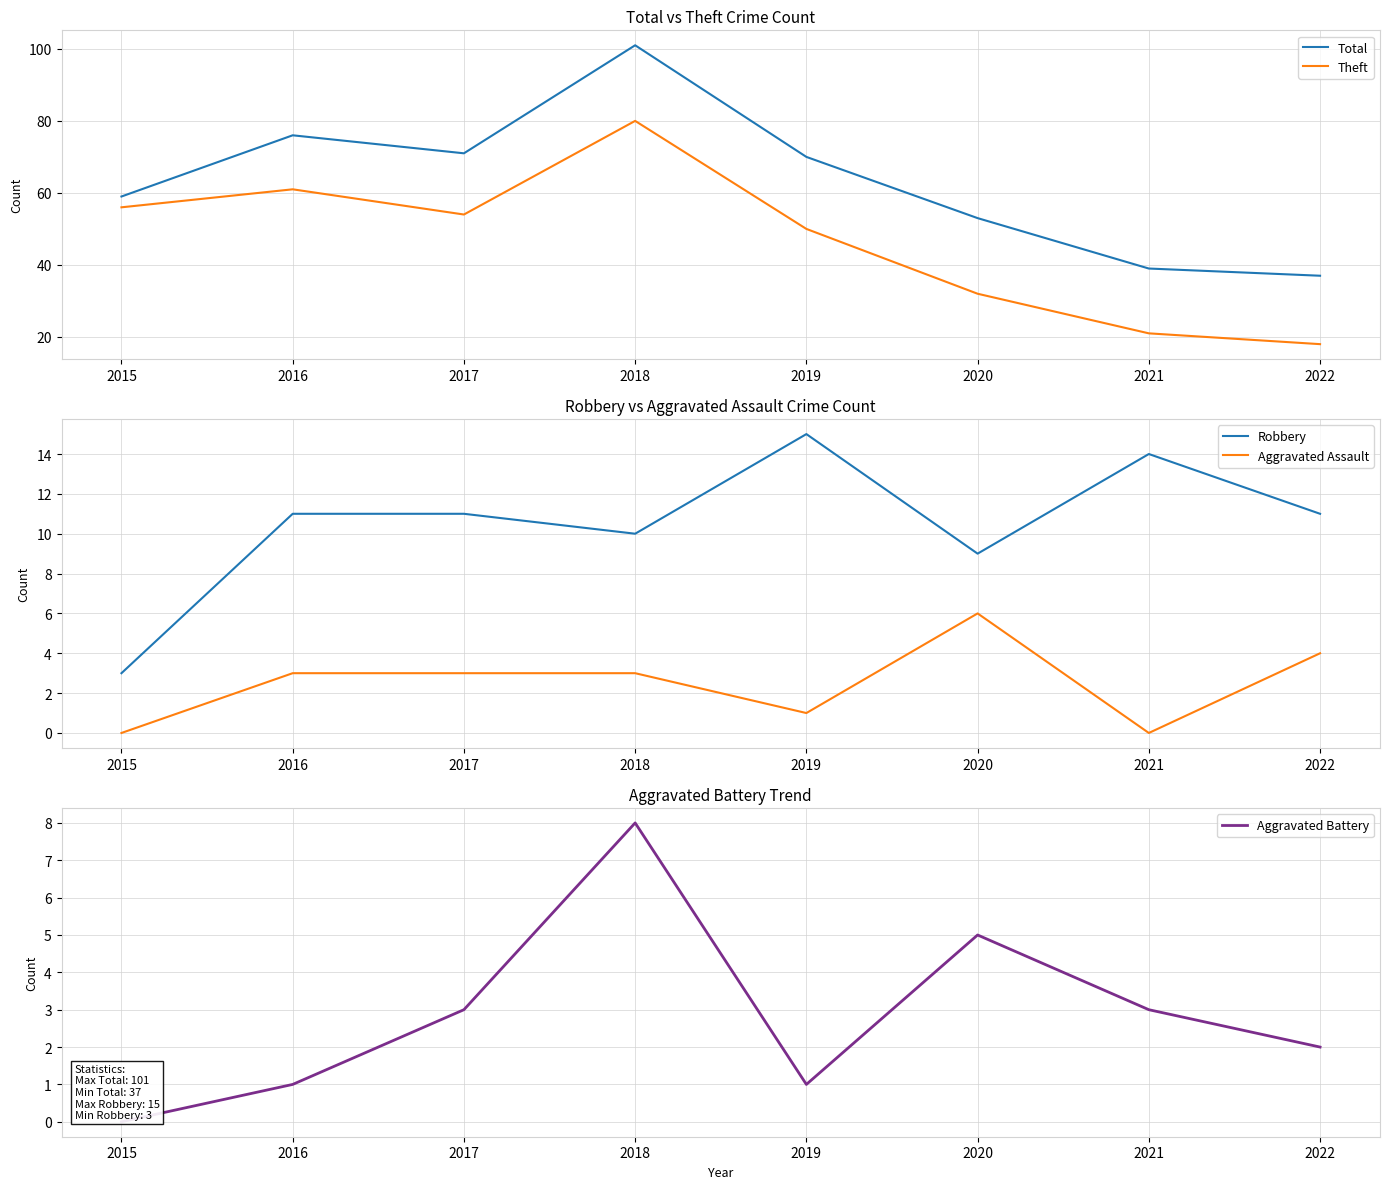

True or false: Aggravated Assault has a value of 0 at 2015.

True